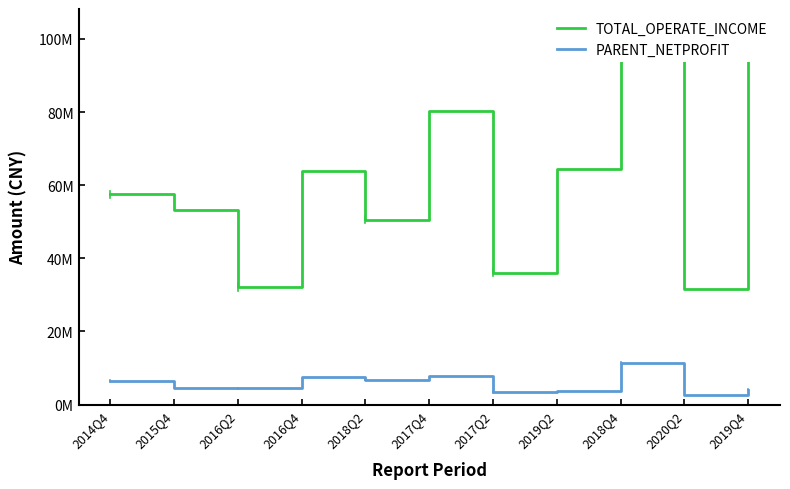

What is the label of the 6th point from the left?

2017Q4